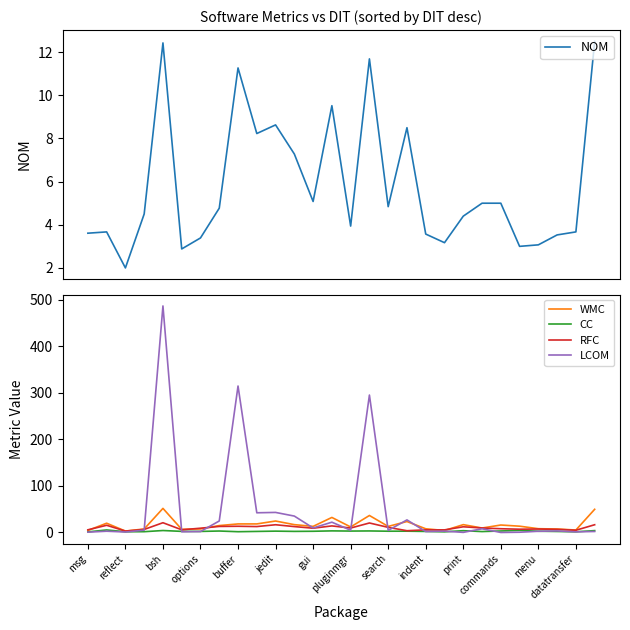

What are all the series names shown in the legend?

NOM, WMC, CC, RFC, LCOM